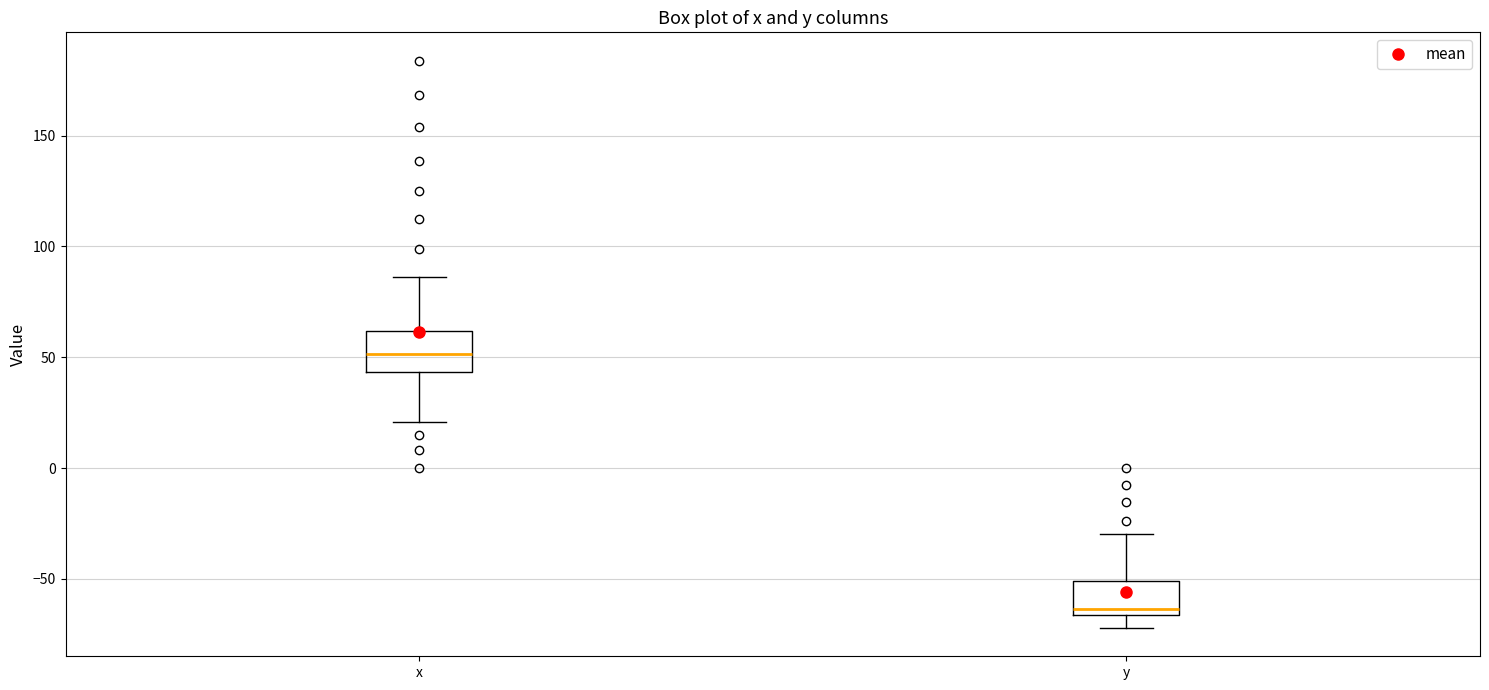

Which box's median line is the highest?

x